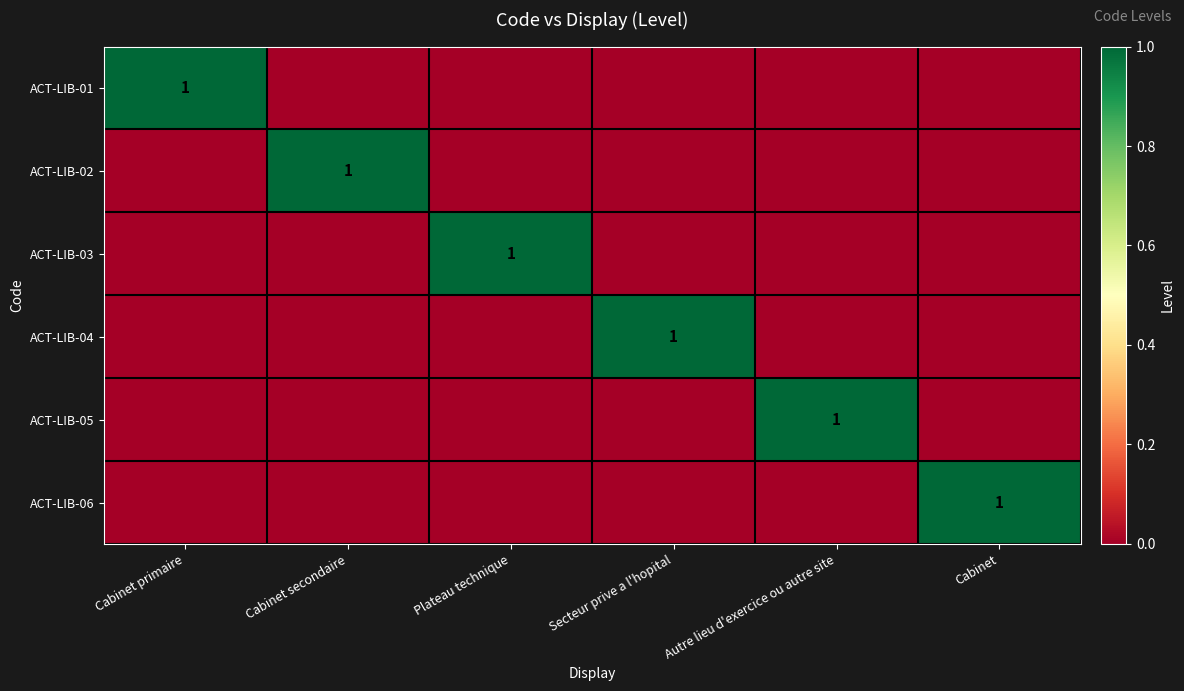

Between Plateau technique and Cabinet, which series saw the biggest shift?

ACT-LIB-03